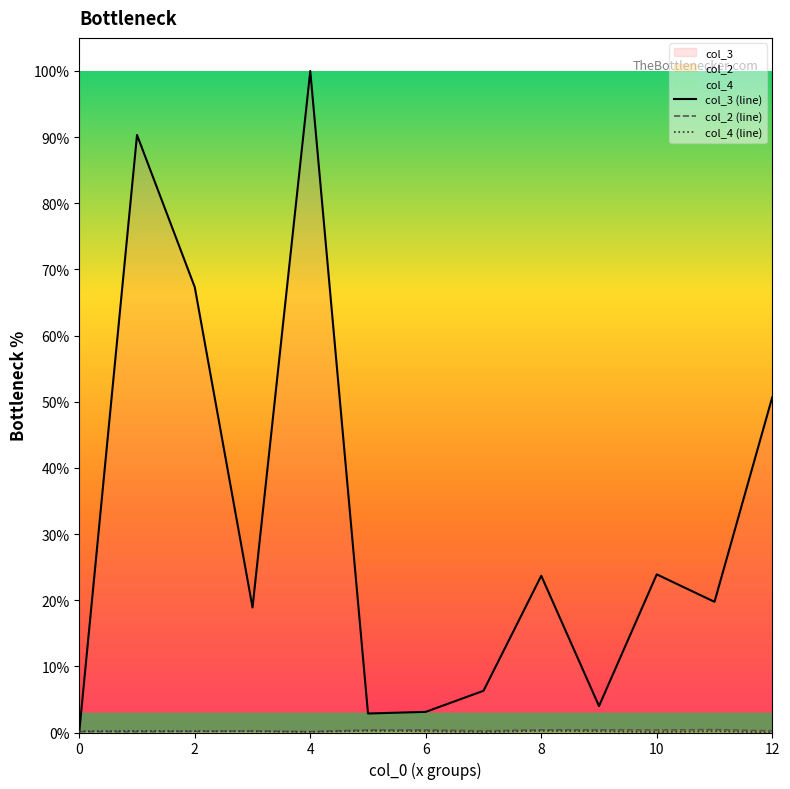

True or false: col_2 (line) and col_3 (line) cross at least once.

False